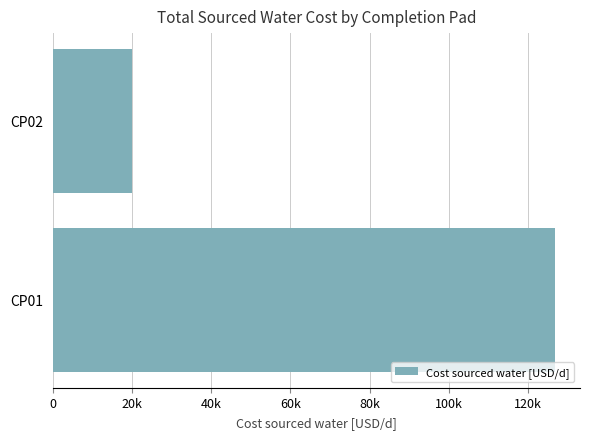

Rank the categories by value from highest to lowest.

CP01, CP02